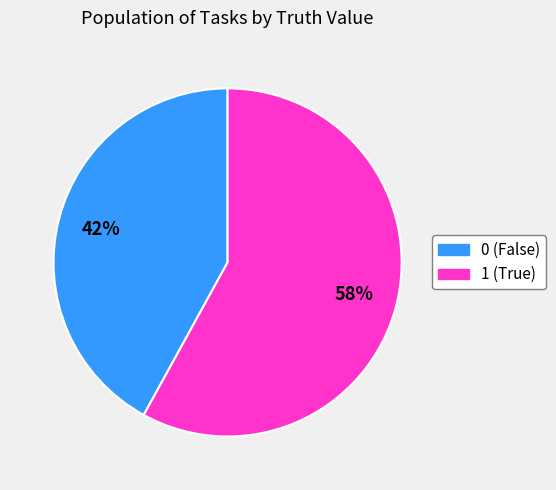

Which category accounts for the majority?

1